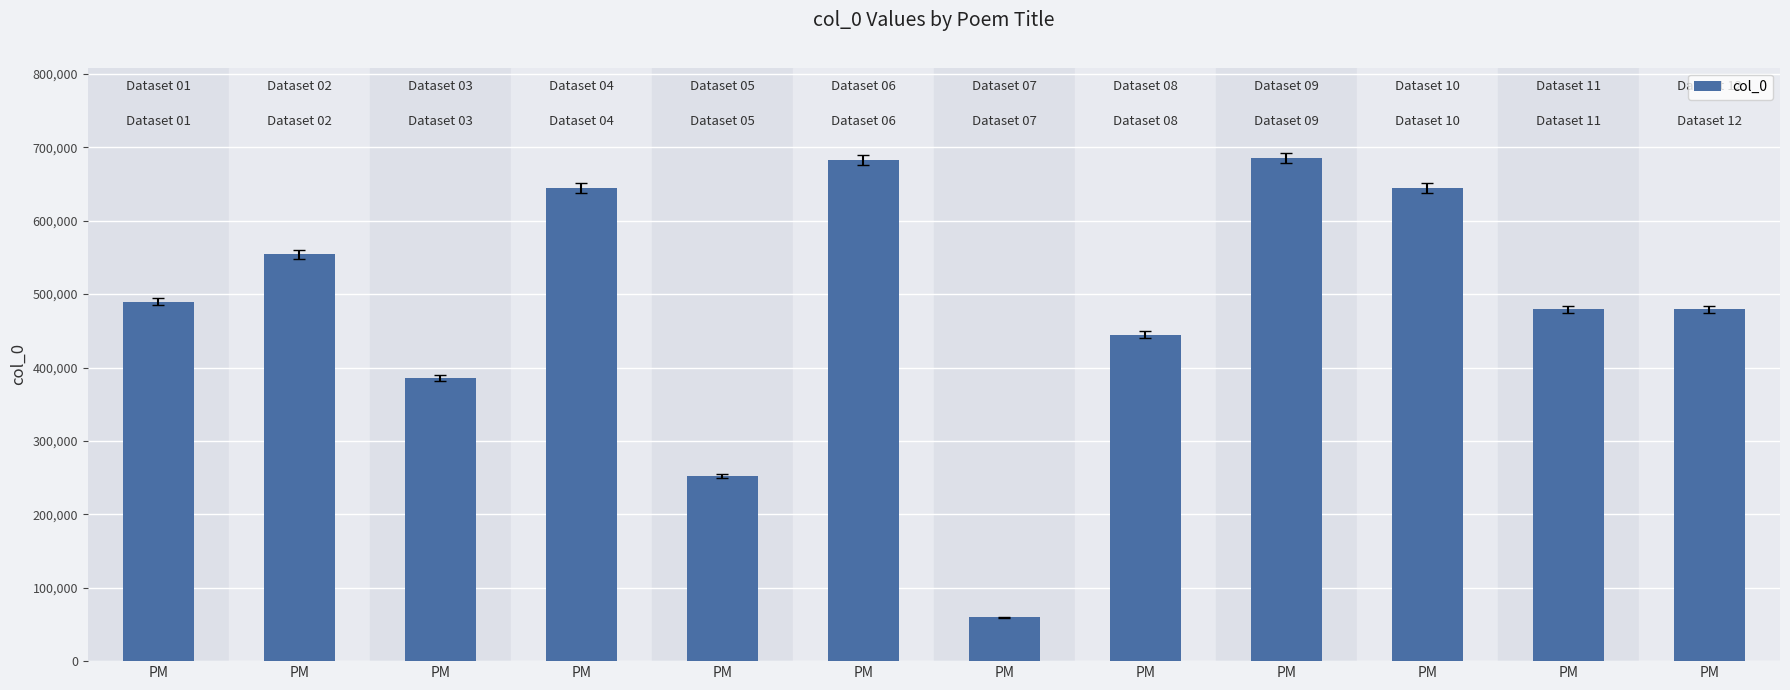

Rank the categories by value from lowest to highest.

PM, PM, PM, PM, PM, PM, PM, PM, PM, PM, PM, PM